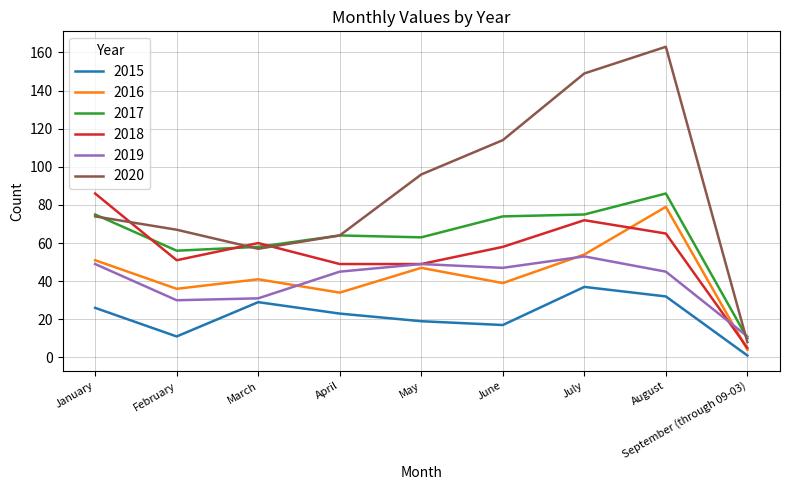

Reading left to right, extract all data points from this chart.

2015: January=26	February=11	March=29	April=23	May=19	June=17	July=37	August=32	September (through 09-03)=1
2016: January=51	February=36	March=41	April=34	May=47	June=39	July=54	August=79	September (through 09-03)=4
2017: January=75	February=56	March=58	April=64	May=63	June=74	July=75	August=86	September (through 09-03)=10
2018: January=86	February=51	March=60	April=49	May=49	June=58	July=72	August=65	September (through 09-03)=5
2019: January=49	February=30	March=31	April=45	May=49	June=47	July=53	August=45	September (through 09-03)=11
2020: January=74	February=67	March=57	April=64	May=96	June=114	July=149	August=163	September (through 09-03)=8